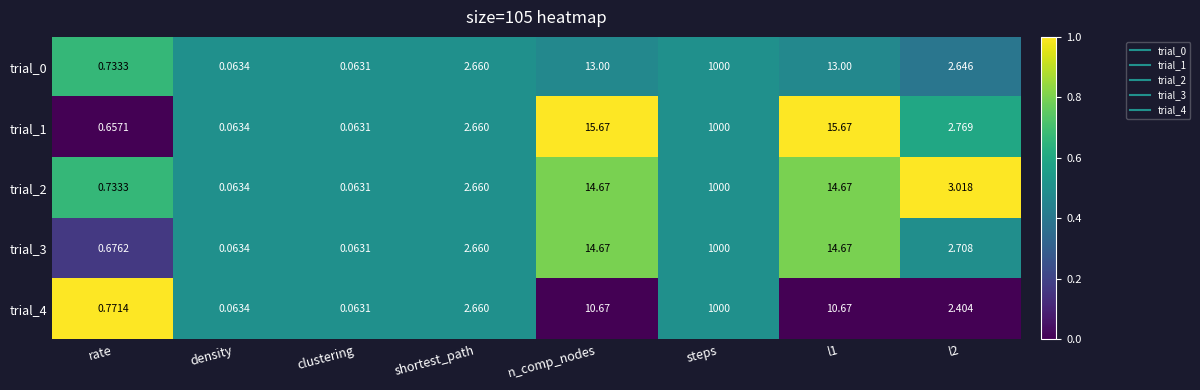

At which category is the sum across all series the highest?

steps